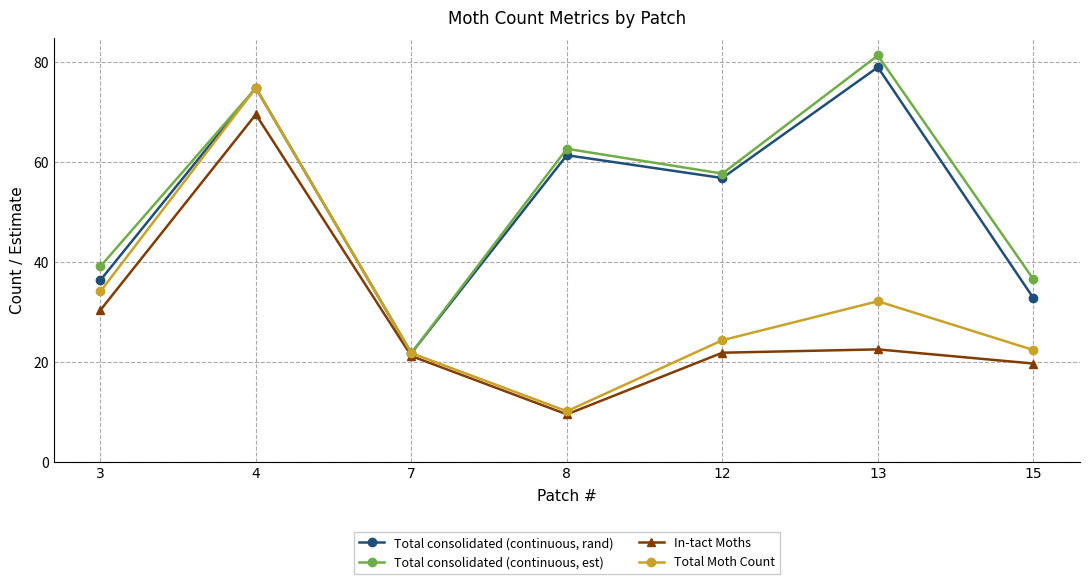

Where does the Total consolidated (continuous, est) series first go above 57?

4